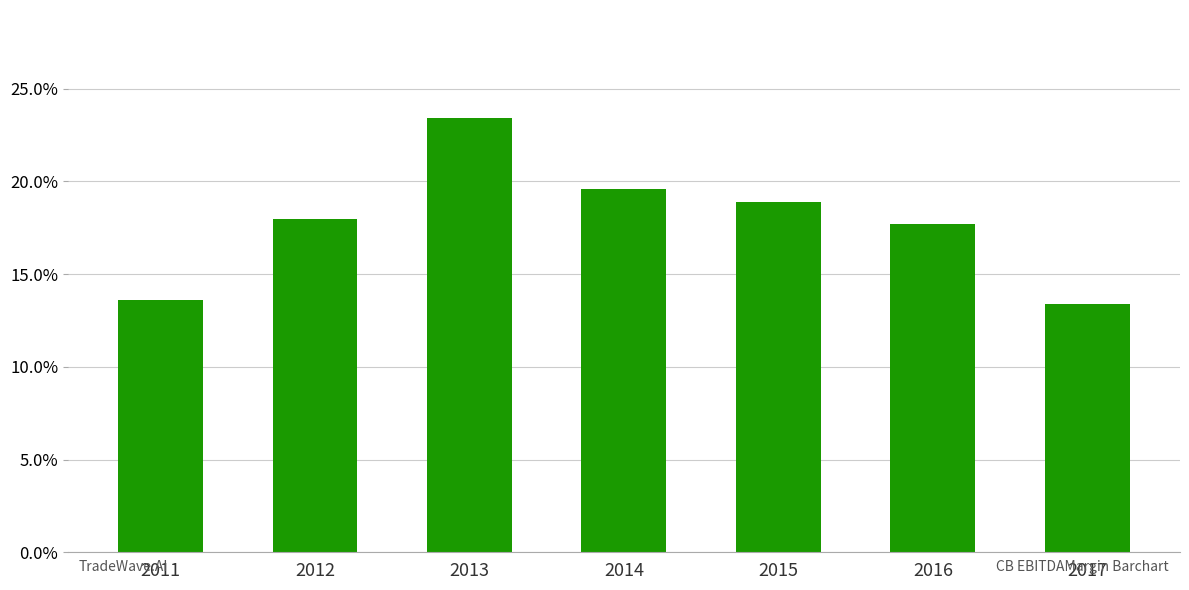

List the labels in order of value, largest first.

2013, 2014, 2015, 2012, 2016, 2011, 2017